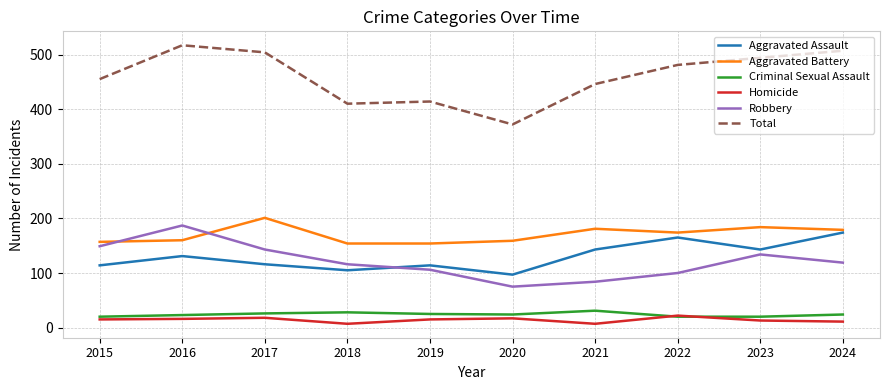

Which series has the widest spread of values?

Total